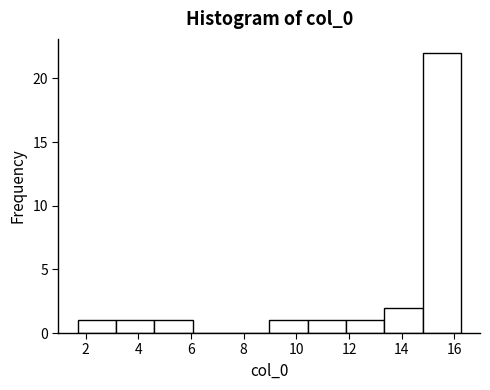

Reading left to right, transcribe this chart: for each bar, give the range it covers on the x-axis and its height. Neither the bar edges nor the heights are printed on the chart, so give them approximately, as read against the axes.

1.6 to 3.2: 1
3.2 to 4.6: 1
4.6 to 6.0: 1
6.0 to 7.6: 0
7.6 to 9.0: 0
9.0 to 10.4: 1
10.4 to 11.8: 1
11.8 to 13.4: 1
13.4 to 14.8: 2
14.8 to 16.2: 22